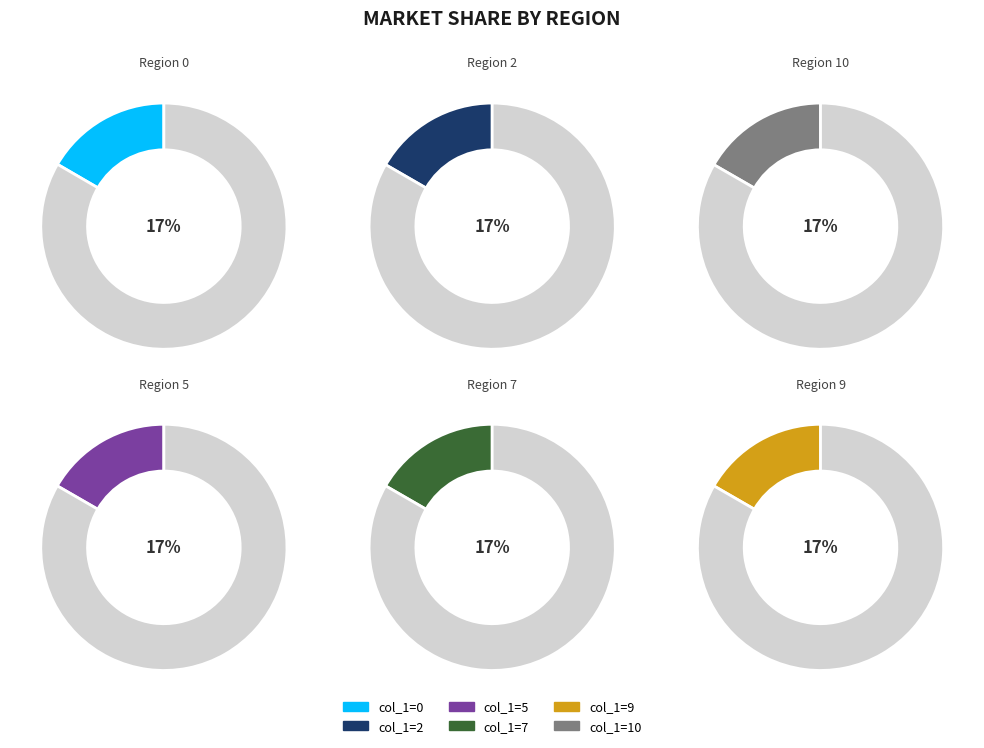

Between 9 and 0, which is larger?

9